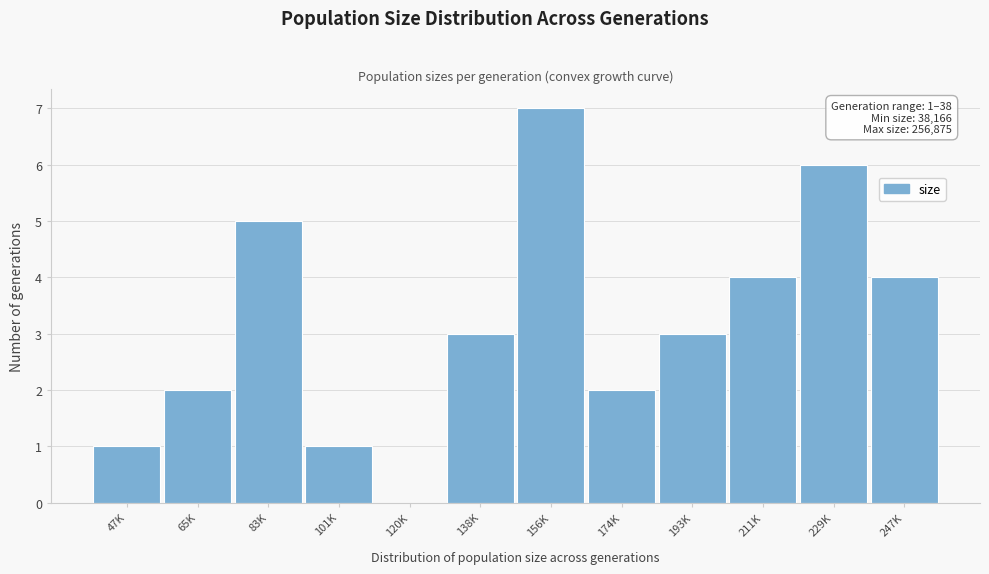

Reading left to right, what are all the values shown in this chart?

47K=1	65K=2	83K=5	101K=1	120K=0	138K=3	156K=7	174K=2	193K=3	211K=4	229K=6	247K=4